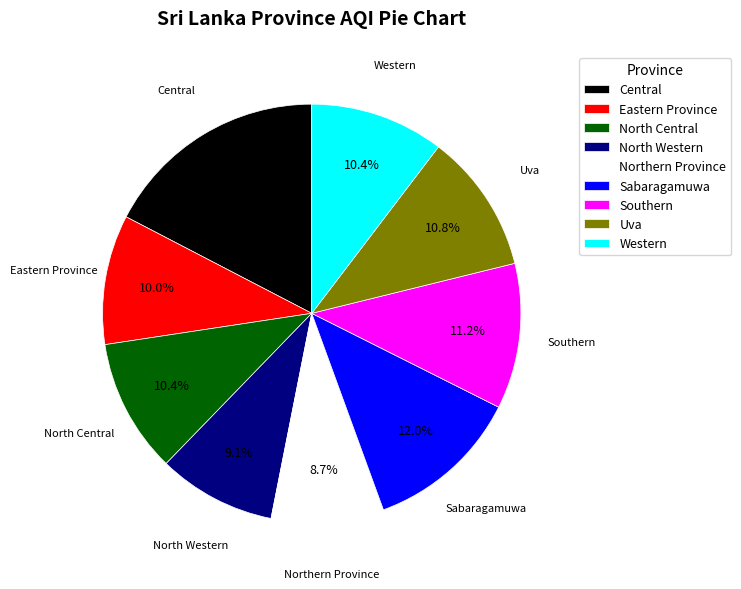

How many slices are in this pie chart?

9